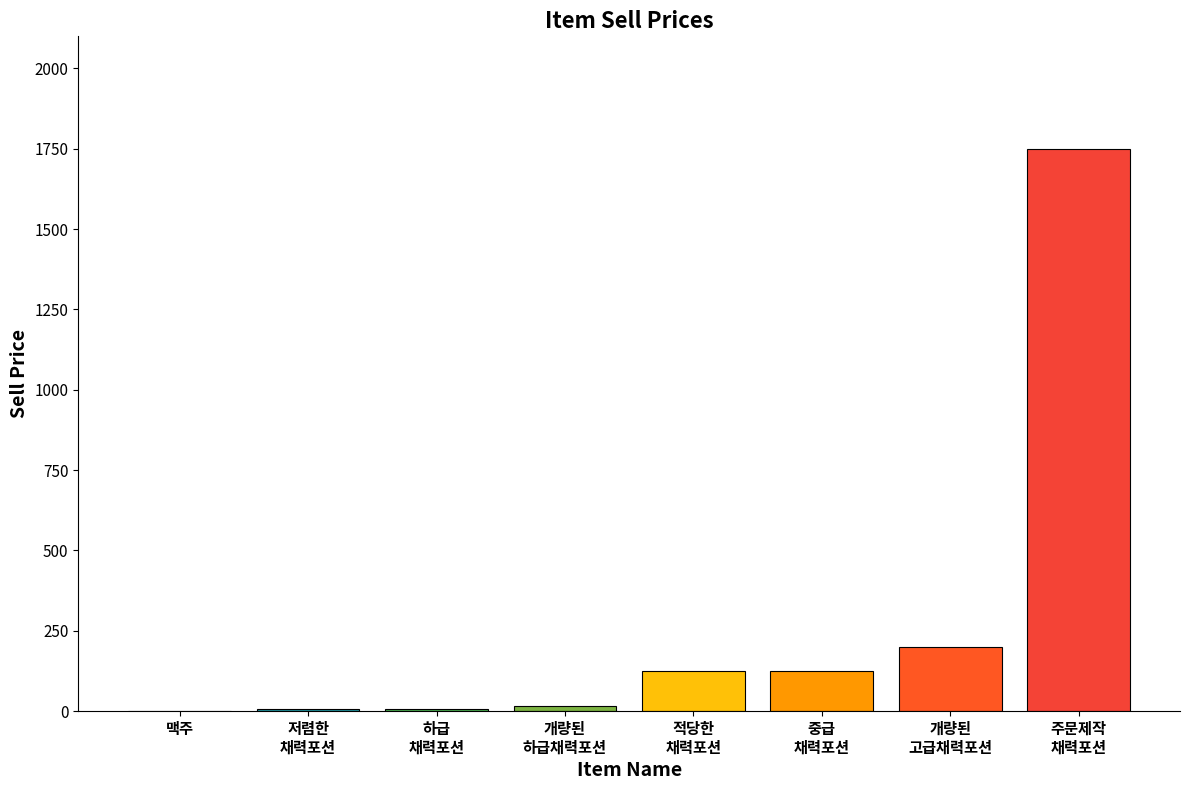

Are the bars horizontal?

No